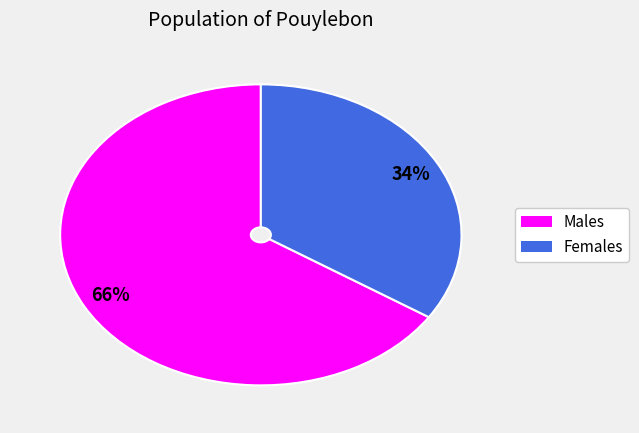

To the nearest percent, what is the difference between the largest and smallest slice percentages?

32%